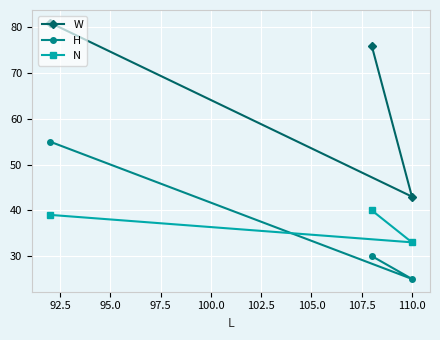

What is the value of the H point at the 3rd from the left?

25